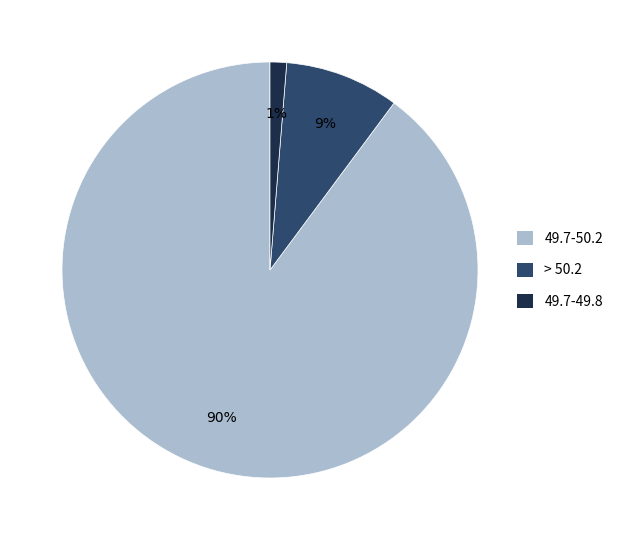

Which has a higher value, 49.7-49.8 or 49.7-50.2?

49.7-50.2